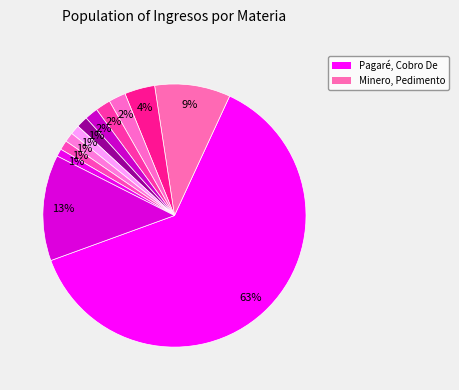

How many slices are in this pie chart?

12